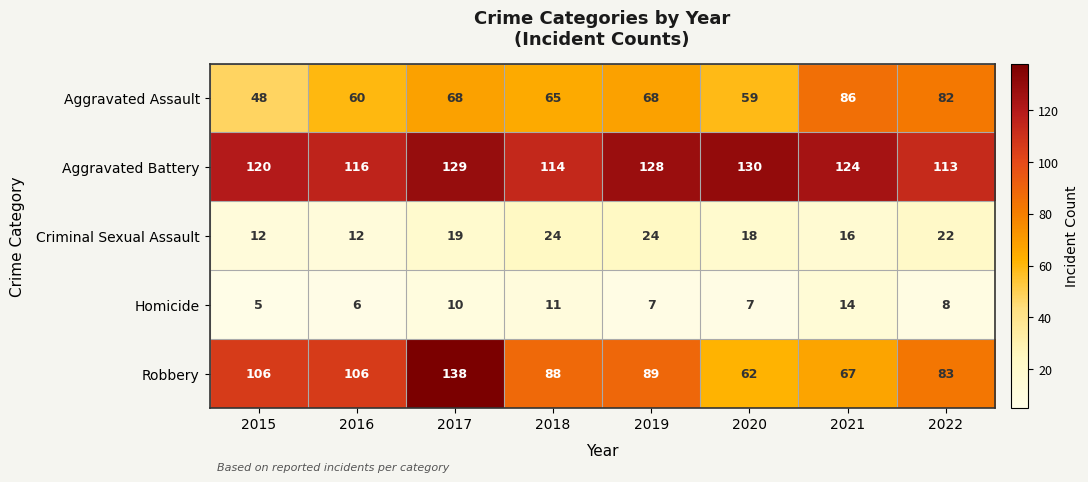

Between 2019 and 2020, which series saw the biggest shift?

Robbery